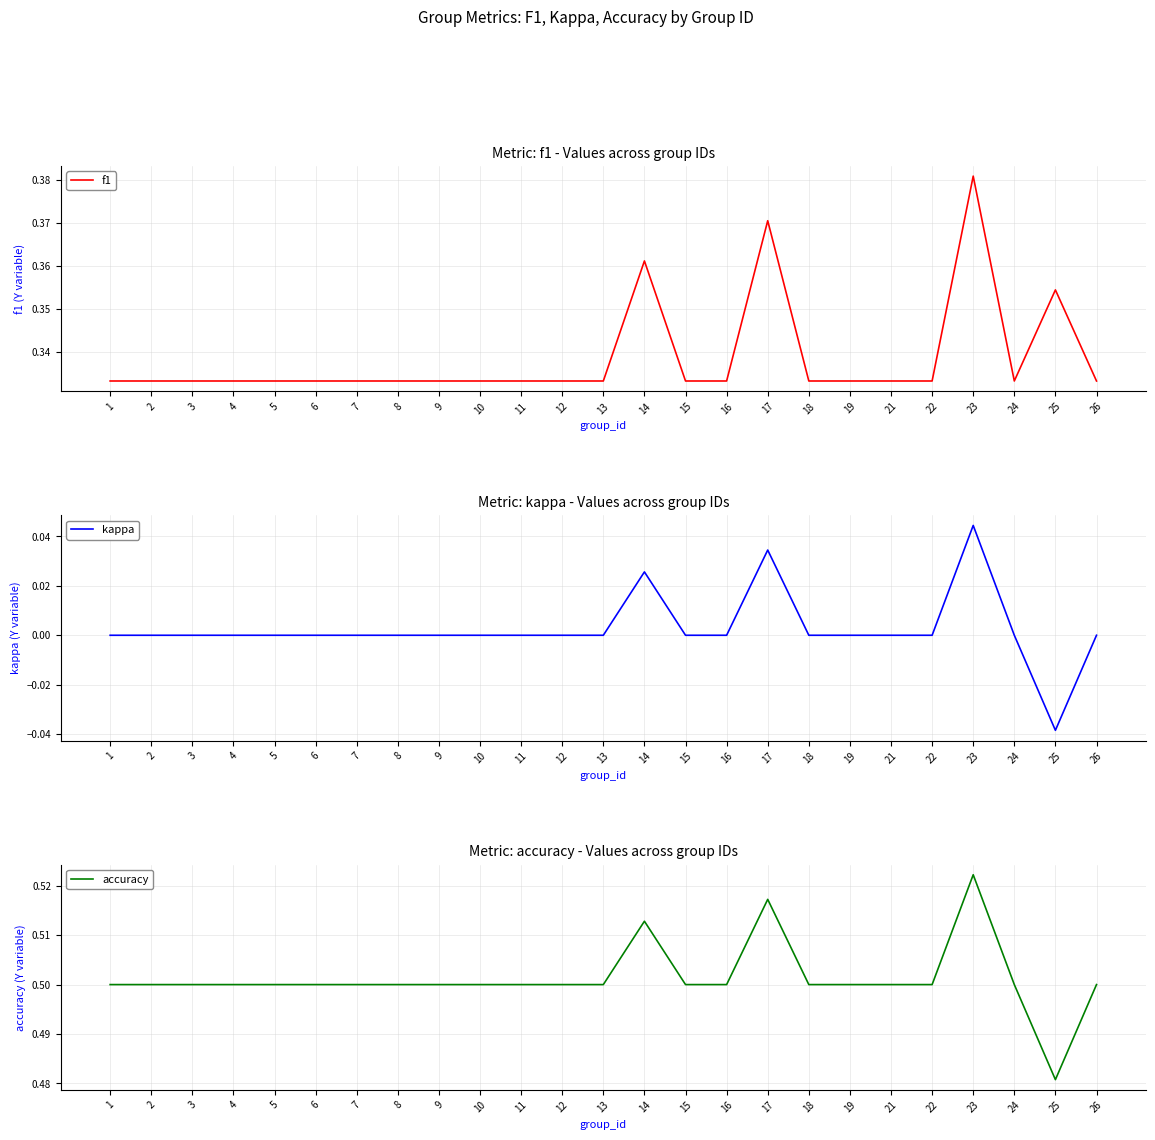

How many values in kappa are above zero?

3